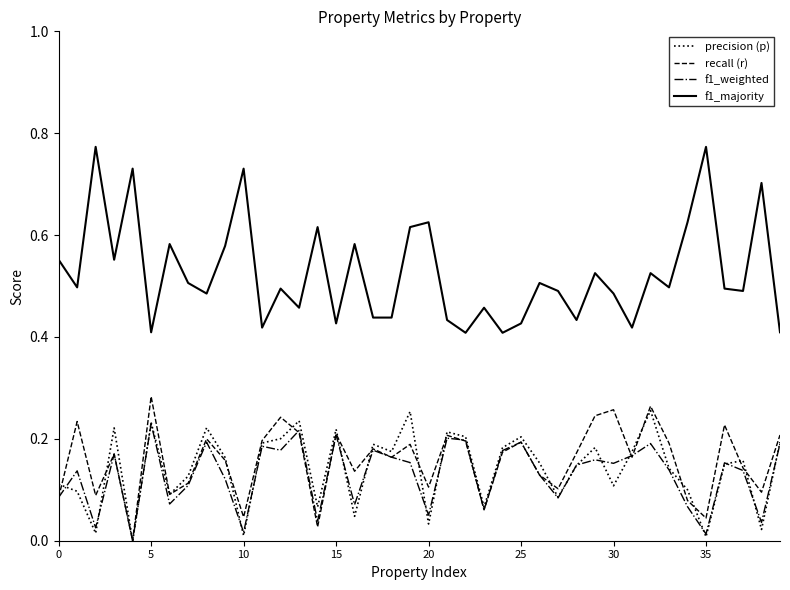

True or false: f1_majority and f1_weighted intersect in this chart.

False